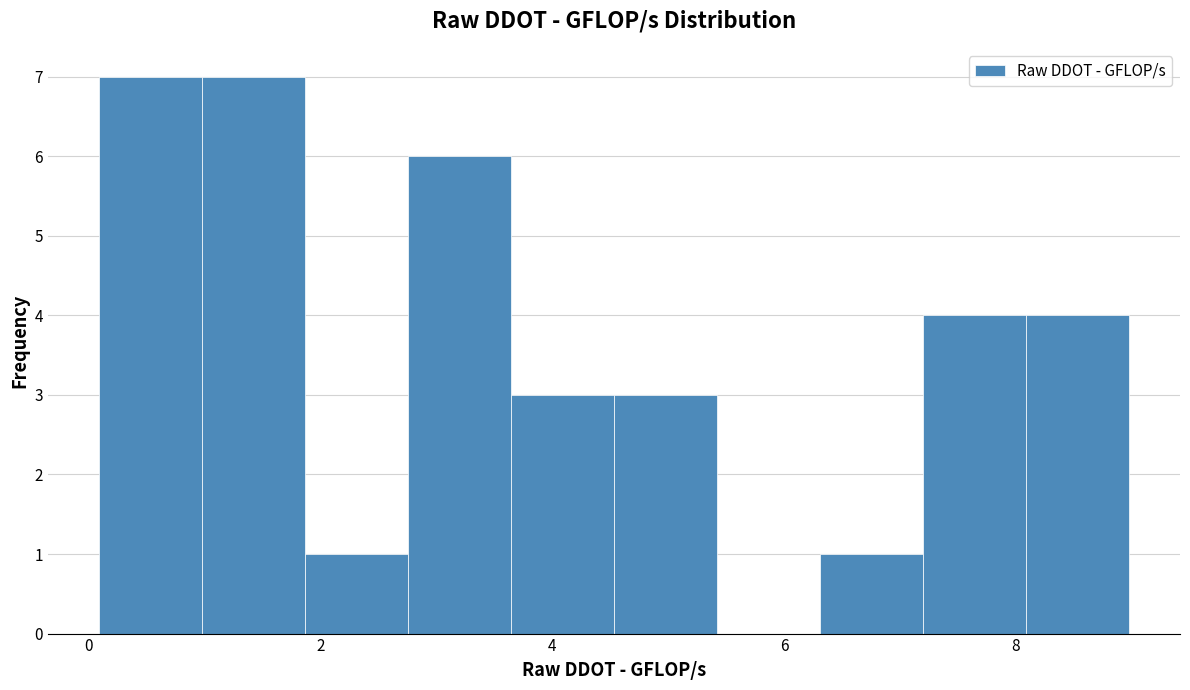

How tall is the bar that spans 4.6 to 5.4 on the x-axis? Neither the bar edges nor the heights are printed on the chart, so give them approximately, as read against the axes.

3